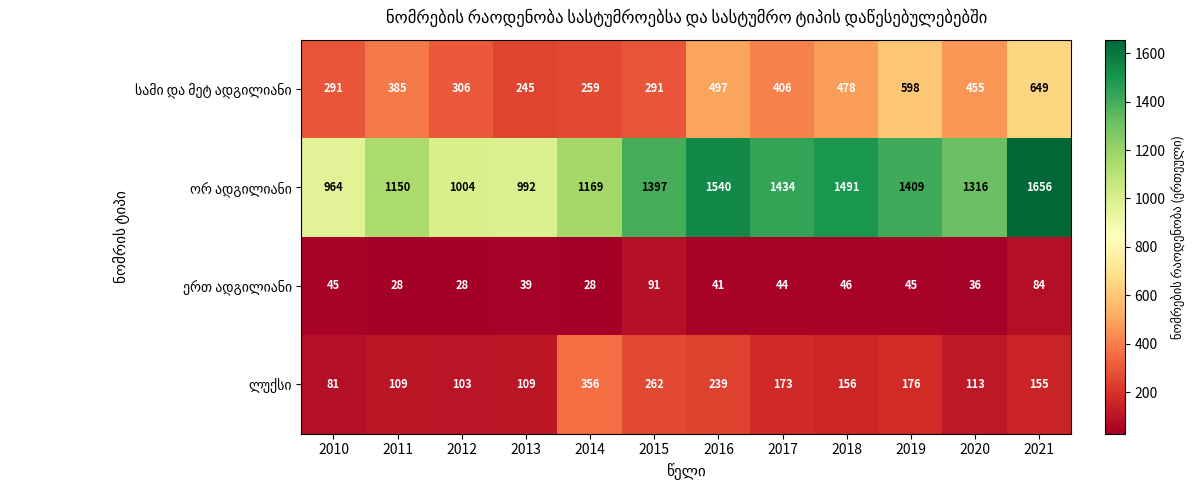

What is the difference between the highest and lowest values at 2010?

919